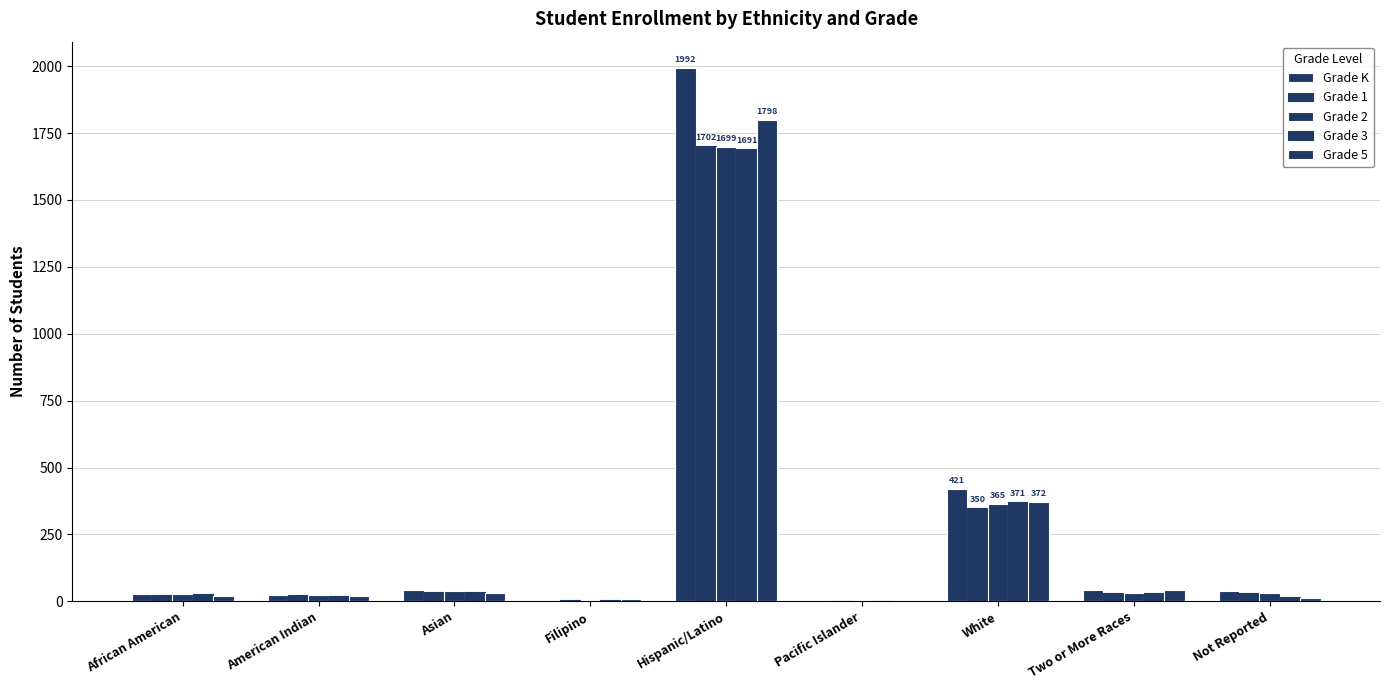

Read the Grade 3 value at American Indian.

19